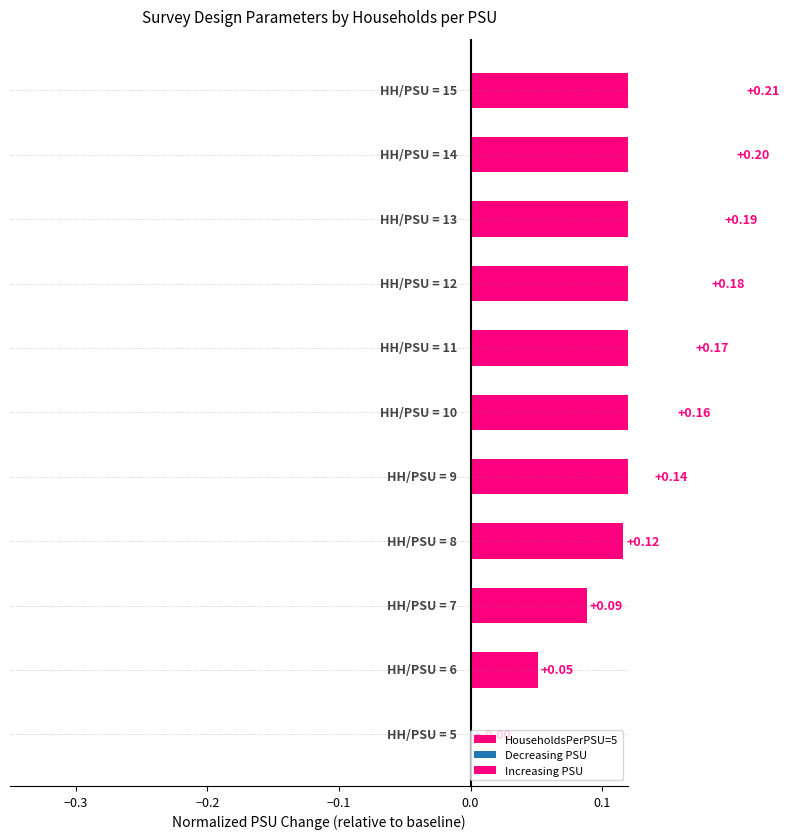

What is the change in value from −0.2 to 7?

+0.1